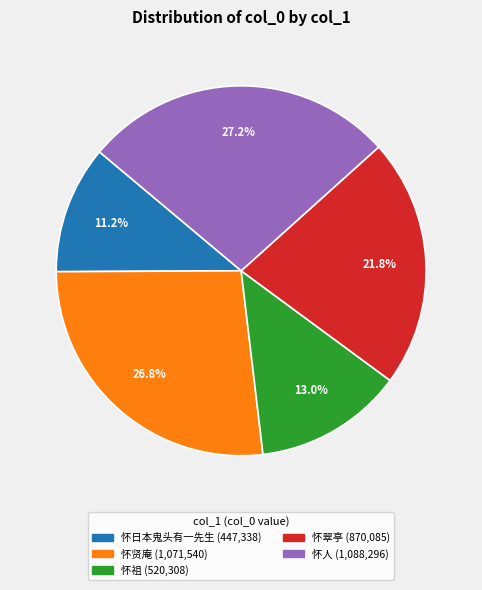

How many slices are in this pie chart?

5